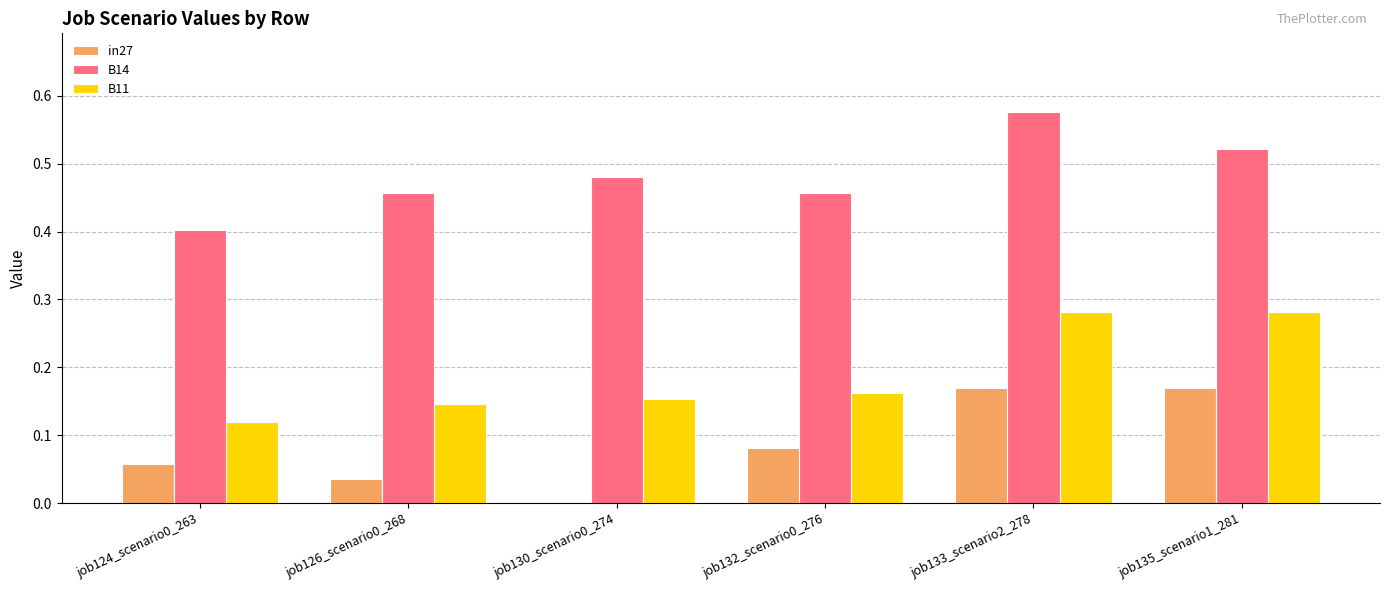

At which category does the chart reach its peak across all series?

job133_scenario2_278